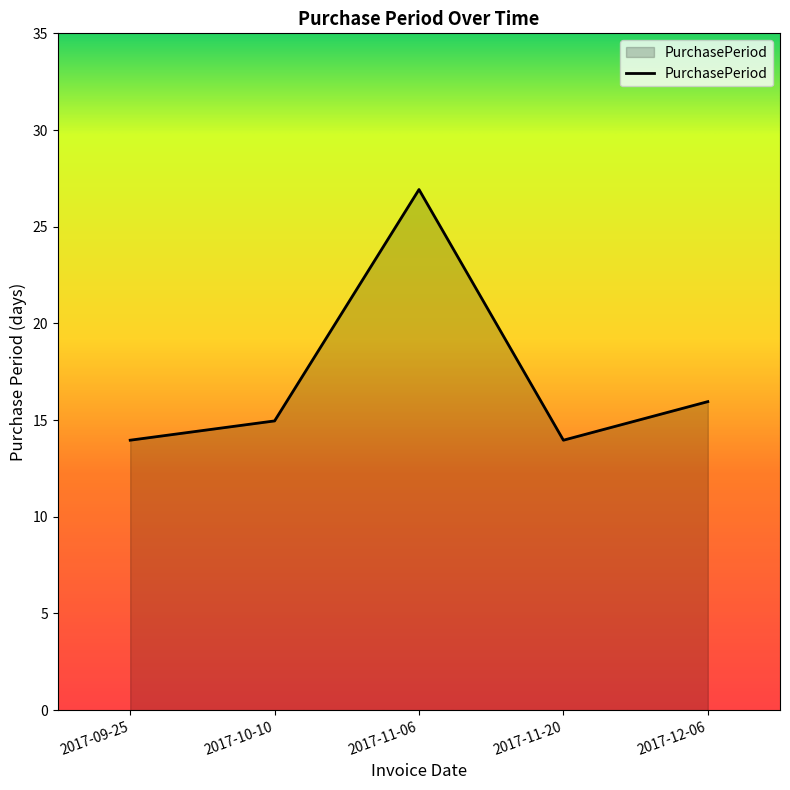

Reading right to left, what are all the values shown in this chart?

16	14	27	15	14